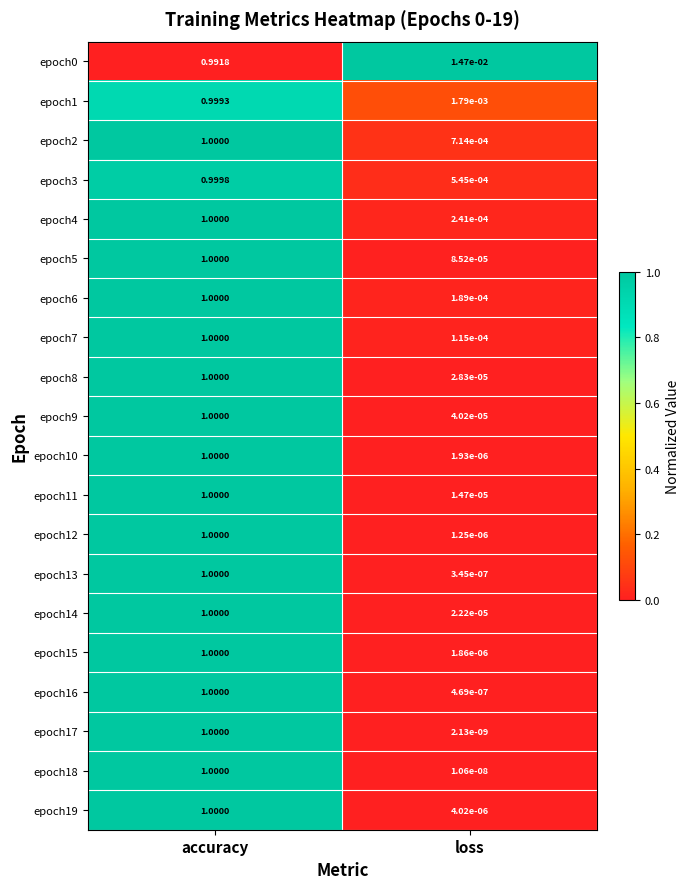

Which series has the widest spread of values?

epoch17